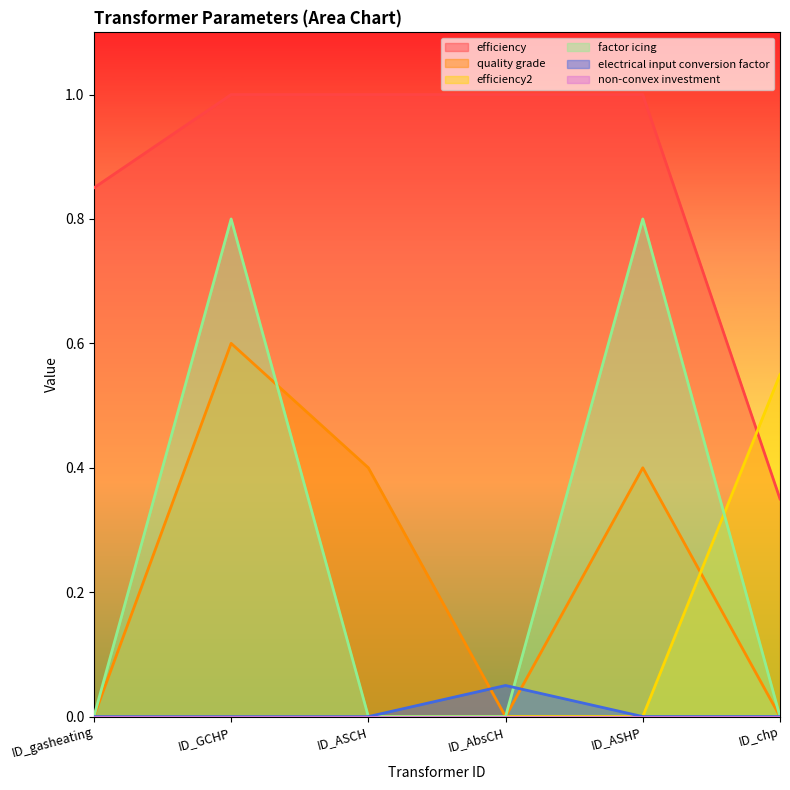

True or false: electrical input conversion factor and efficiency2 cross at least once.

False